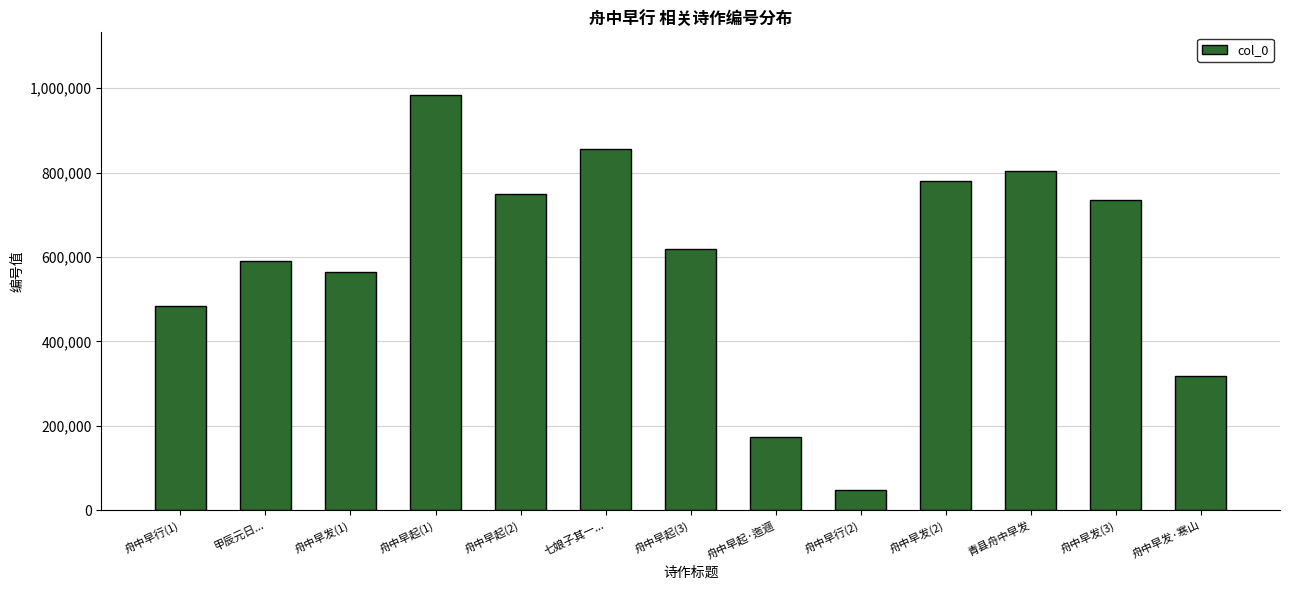

The value at 舟中早行(1) is 484687. True or false?

True